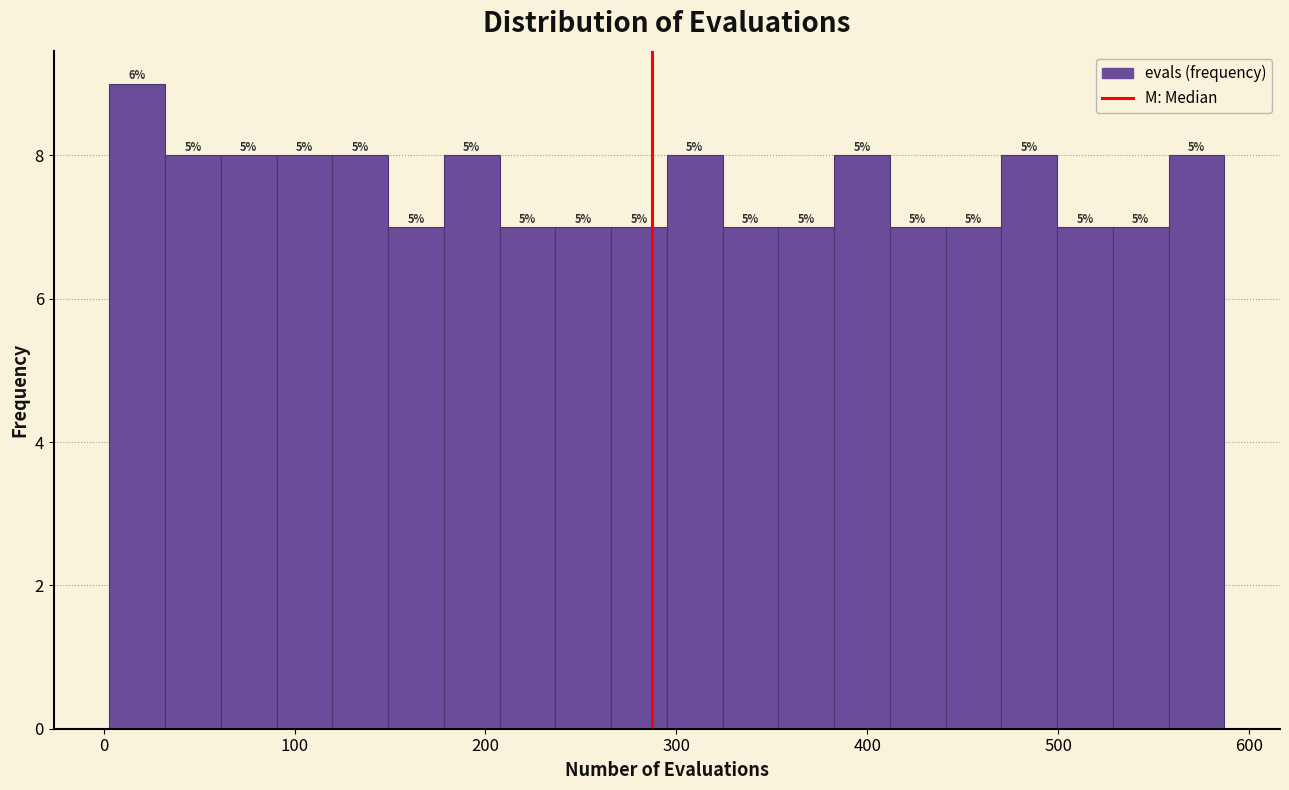

Around what value on the x-axis is the tallest bar? Give the approximate position of its centre, as read against the axis.

20